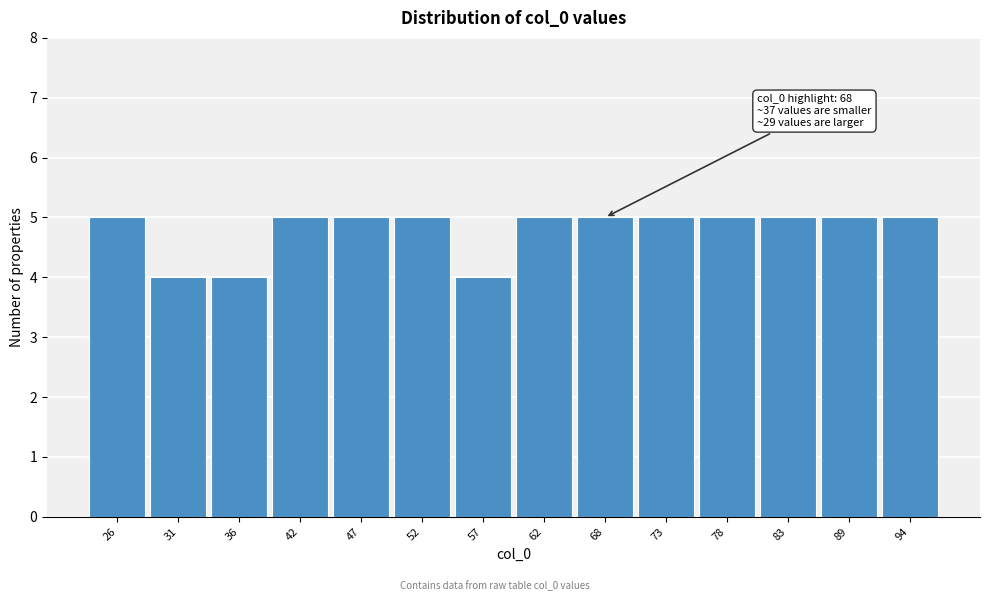

Reading left to right, list all the values displayed in this chart.

26=5	31=4	36=4	42=5	47=5	52=5	57=4	62=5	68=5	73=5	78=5	83=5	89=5	94=5